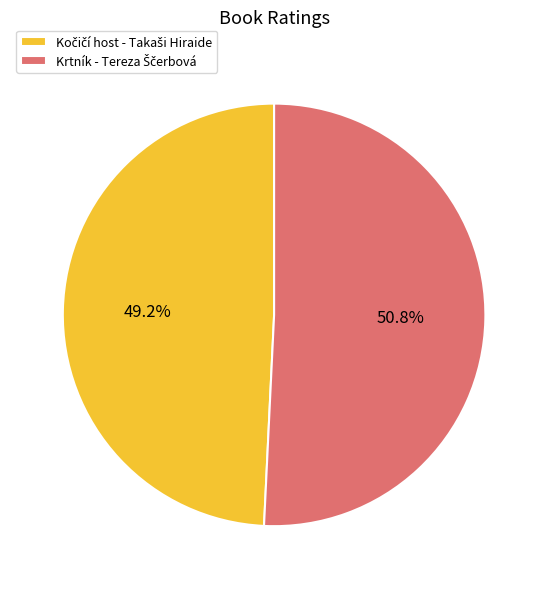

Is there any slice that represents more than half of the pie?

Yes